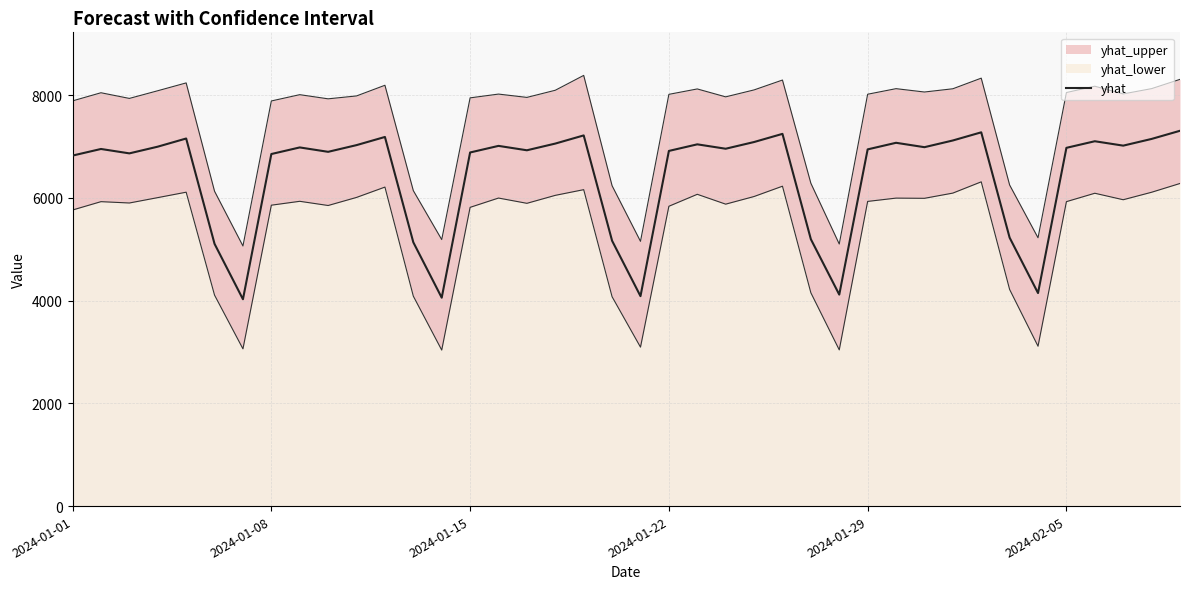

How many interior local peaks (higher than both neighbors) does the data have?

11